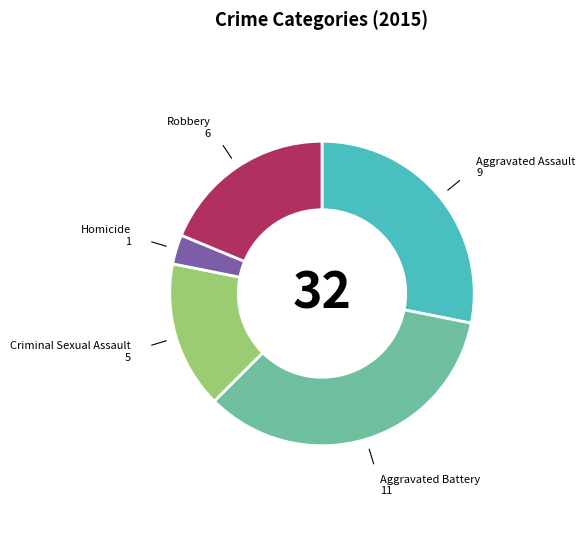

Does any single category account for the majority?

No